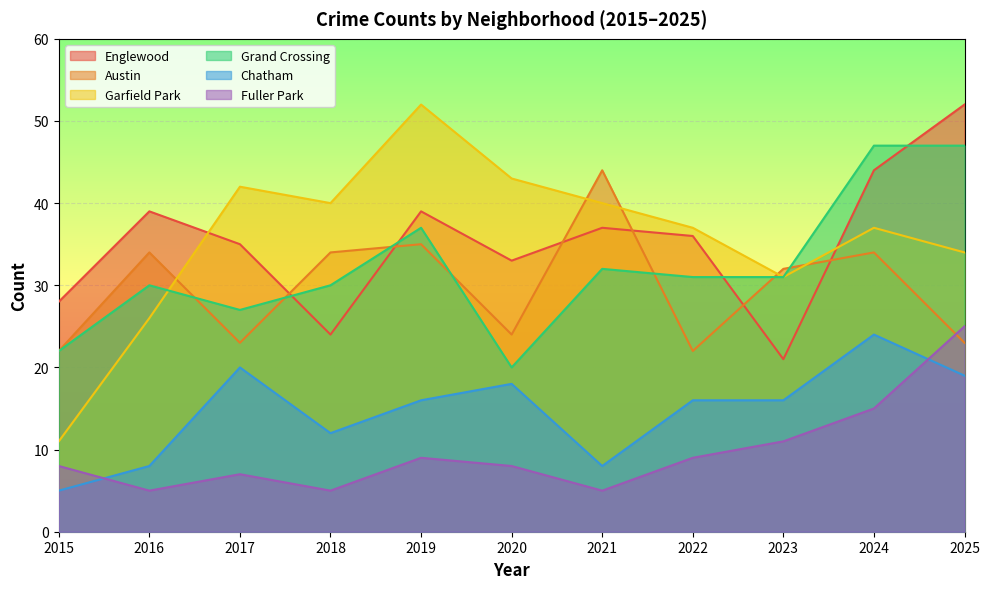

What is the highest value of the Garfield Park series?

52